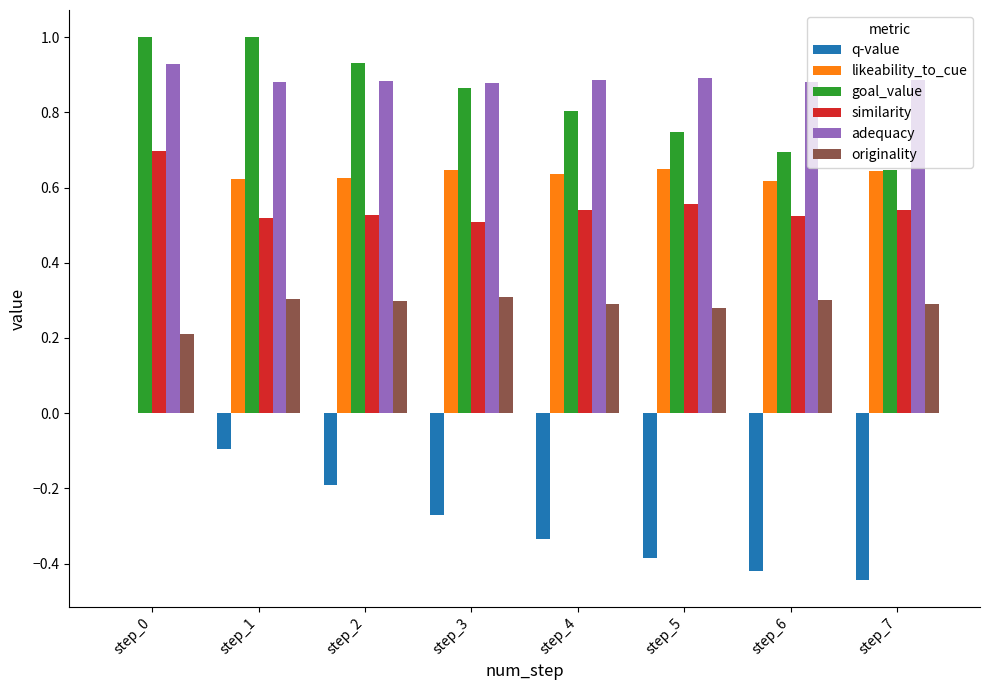

Count the likeability_to_cue values in the range 0 to 1.

8